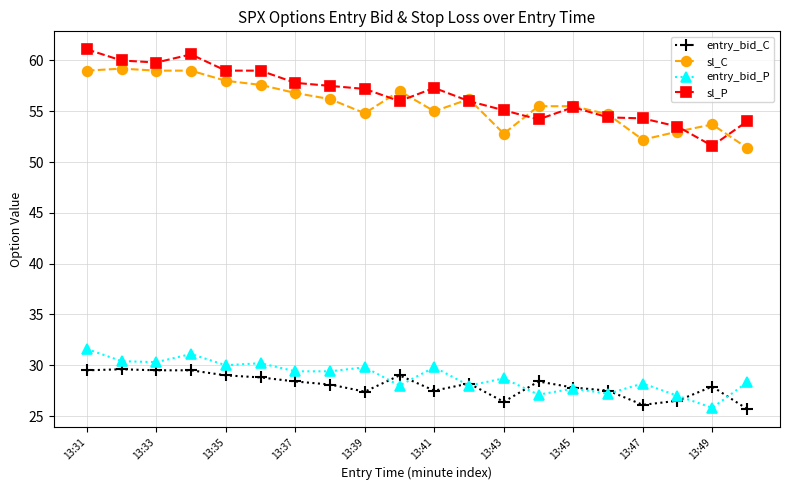

How many values in the sl_C series exceed 56?

10